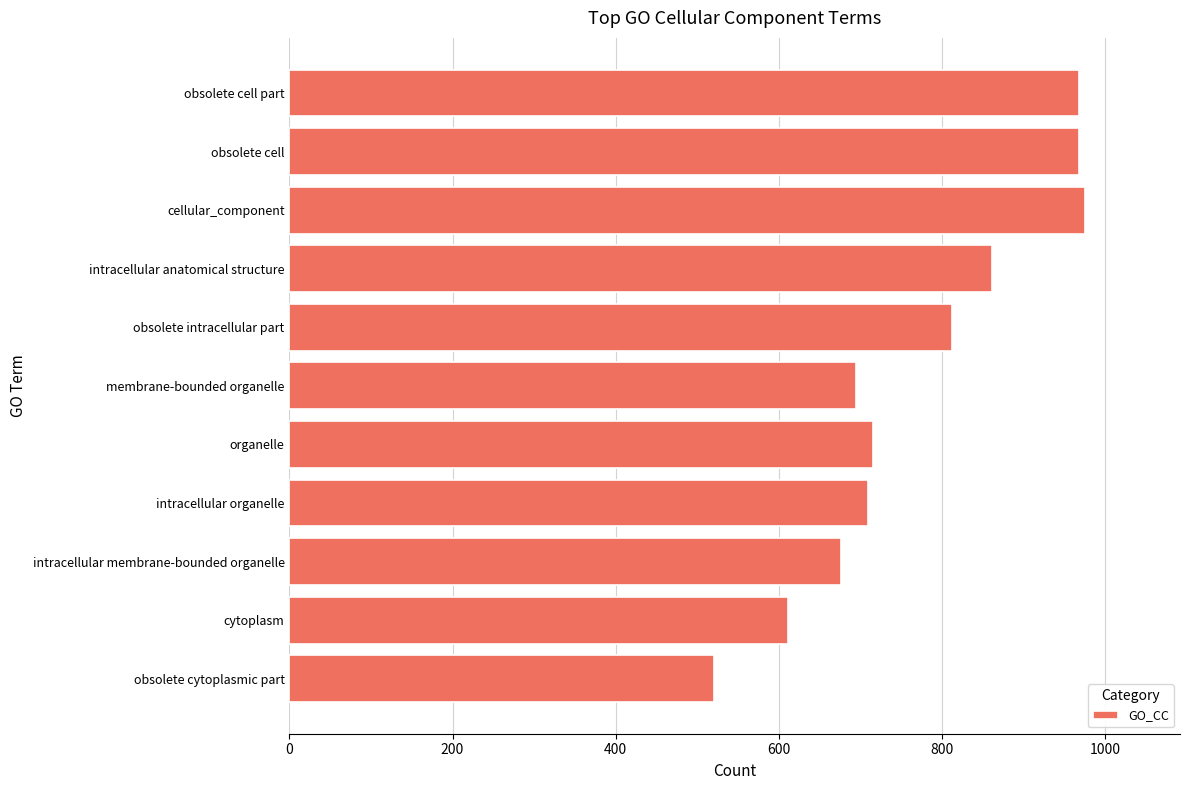

What is the sum of the values at obsolete cell and intracellular membrane-bounded organelle?

1644